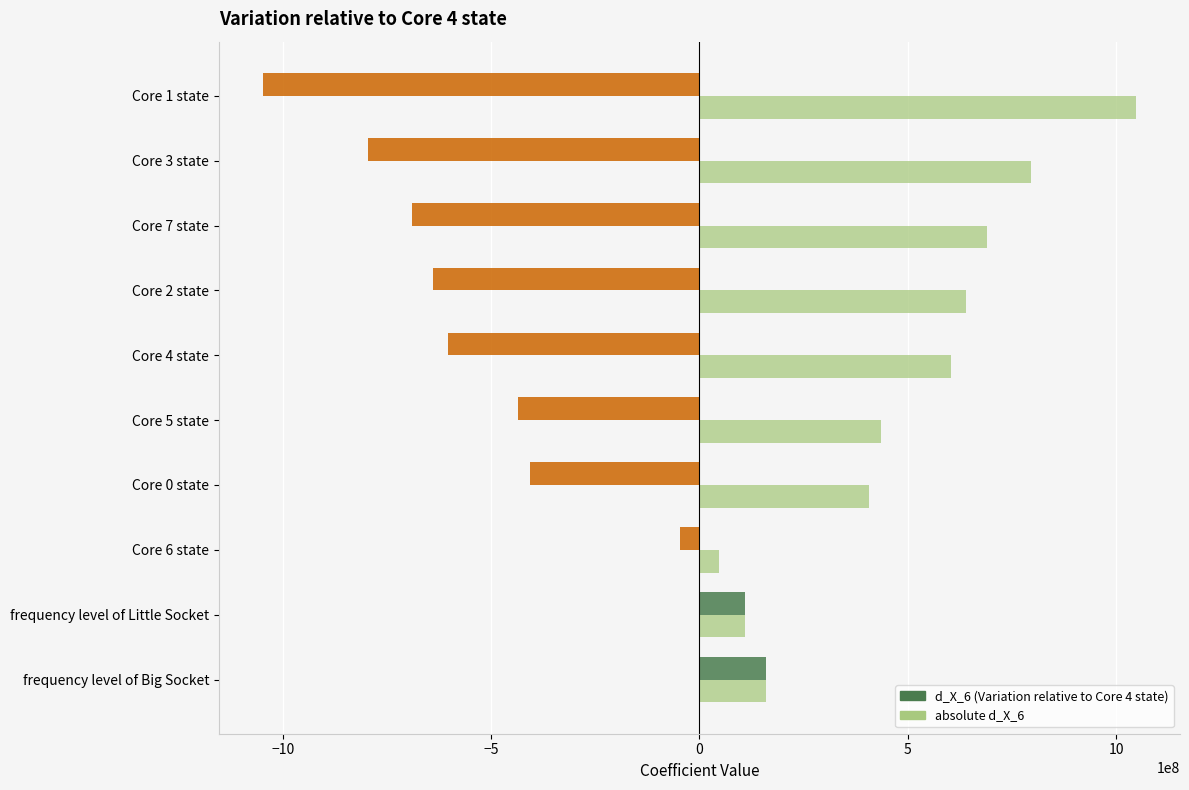

At which label does absolute d_X_6 reach its peak?

Core 1 state